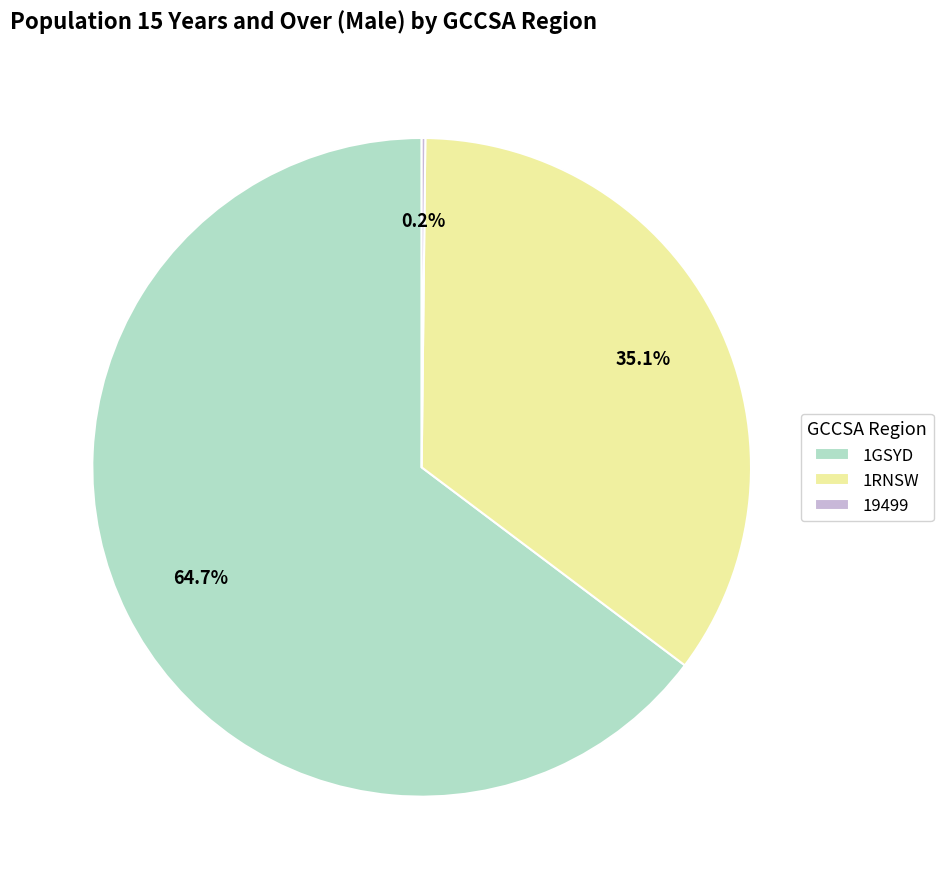

What is the largest slice in the pie chart?

1GSYD